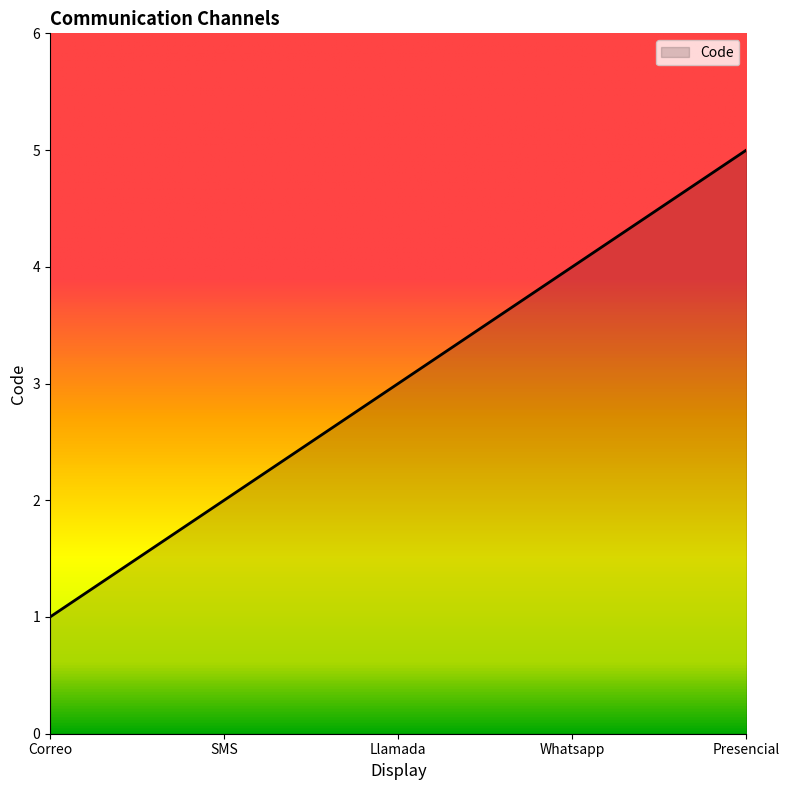

What is the greatest value displayed?

5